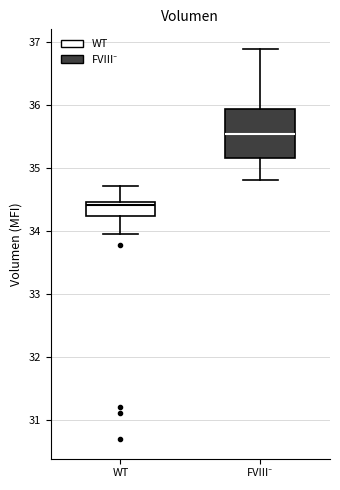

Reading left to right, transcribe this box plot: for each box, give where its median line is, the range the box spans, and where its two whiskers end, as read against the y-axis. The values are not printed on the chart, so give them approximately, as read against the axis.

WT: median 34.4, box 34.2 to 34.5, whiskers 34.0 to 34.7
FVIII⁻: median 35.5, box 35.2 to 35.9, whiskers 34.8 to 36.9